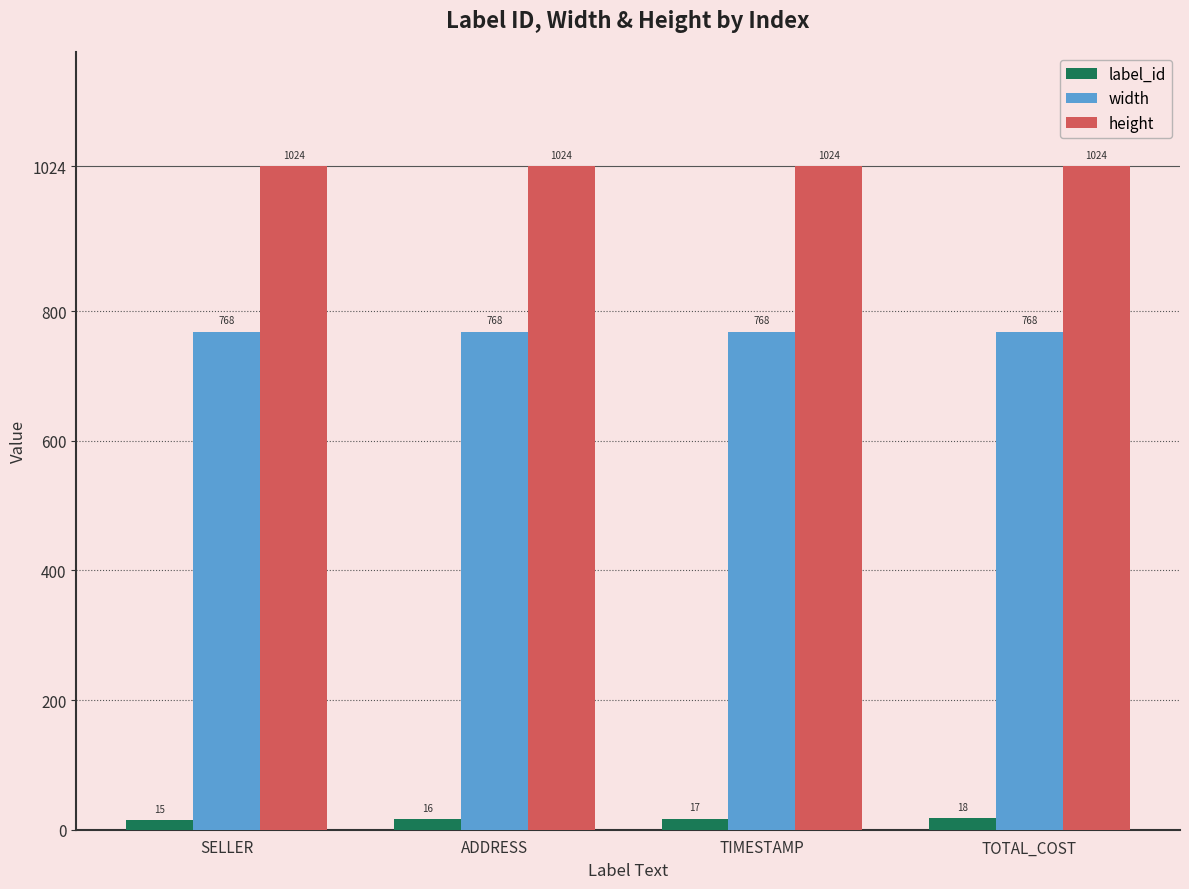

What value does the width series have at TIMESTAMP?

768